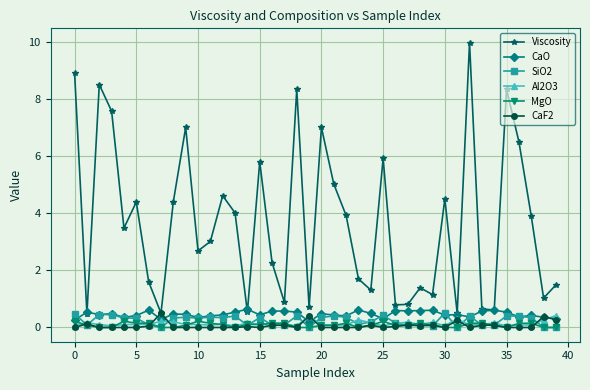

After their last crossing, which series has the higher values: SiO2 or Al2O3?

Al2O3